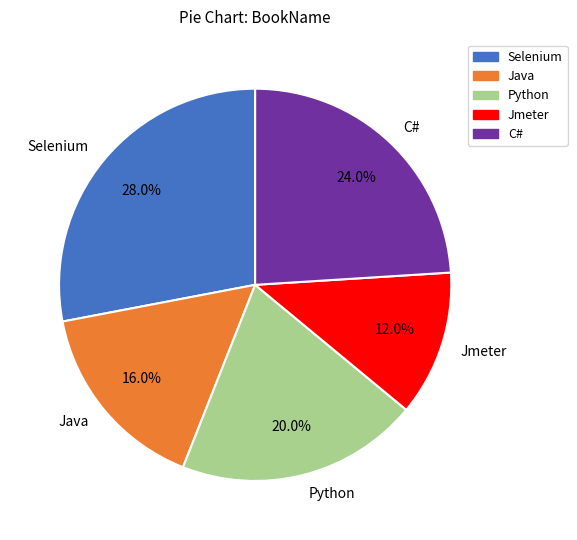

To the nearest percent, what is the combined percentage of Jmeter and C#?

36%